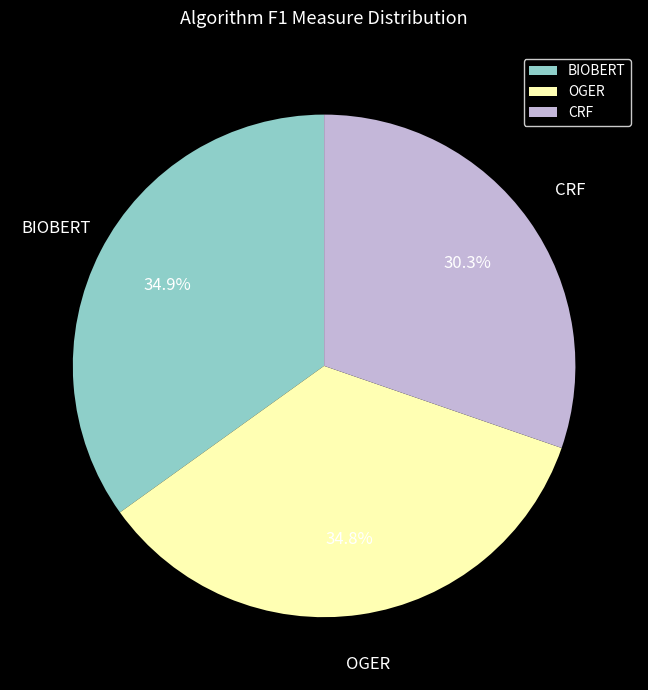

How many segments does this pie chart have?

3